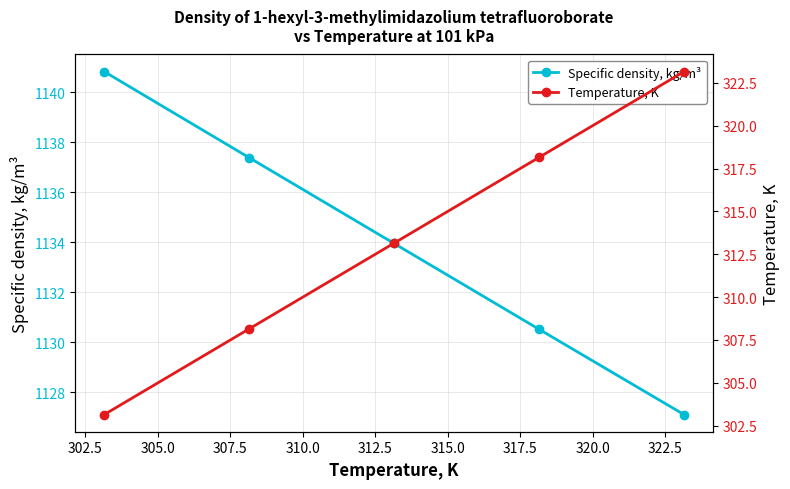

Which series has the largest total across all categories?

Specific density, kg/m³